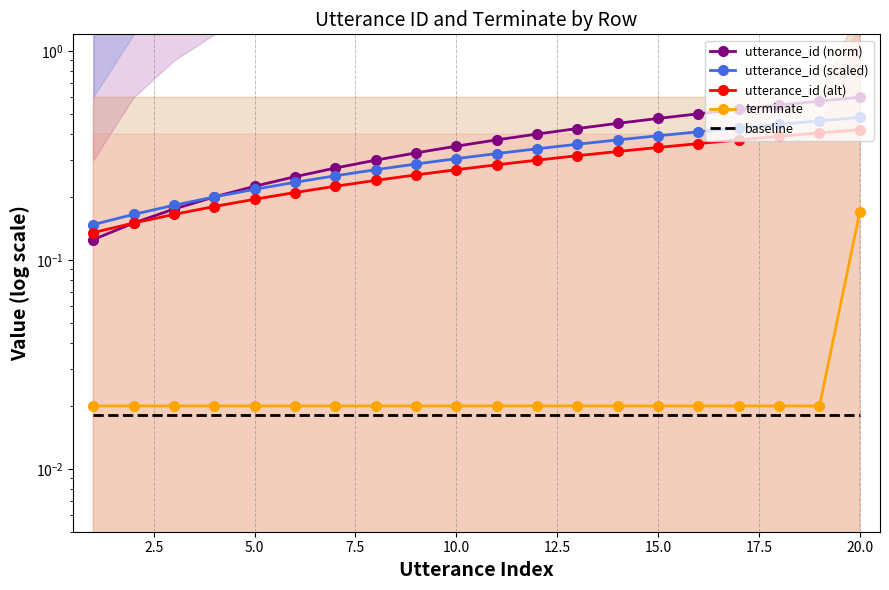

Rank the series by their maximum value, from lowest to highest.

baseline, terminate, utterance_id (alt), utterance_id (scaled), utterance_id (norm)